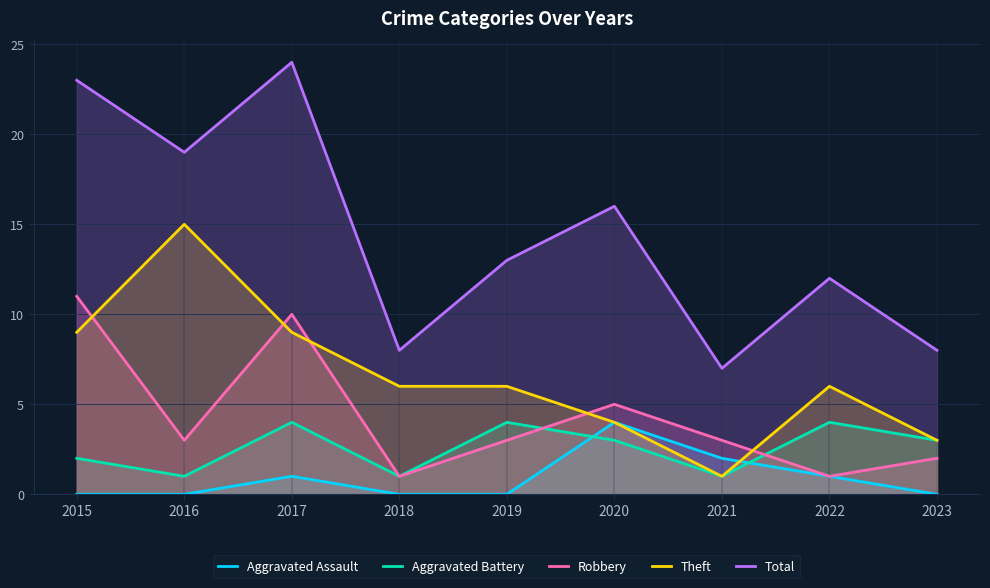

The Aggravated Battery series shows 7 at 2017. True or false?

False